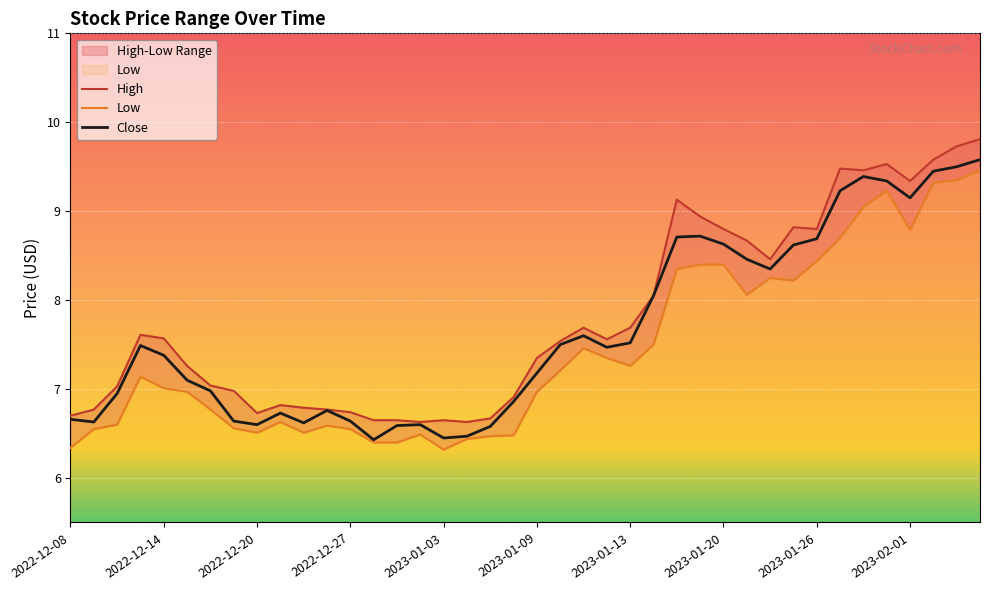

At which category does Close reach its first local valley?

2022-12-09